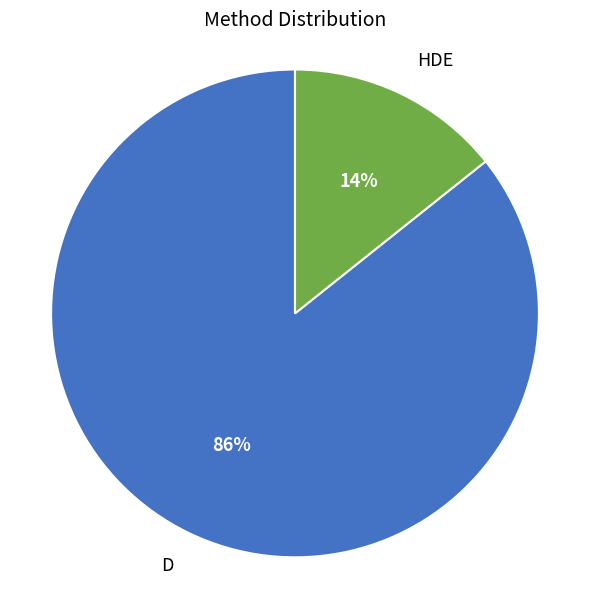

True or false: D accounts for 86% of the total.

True